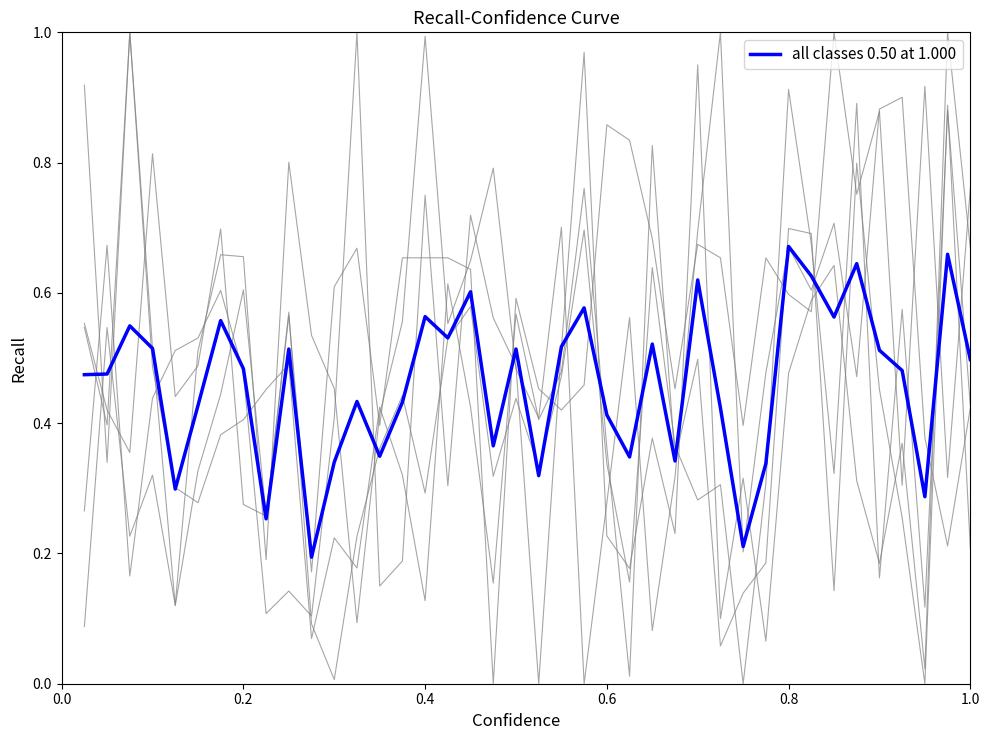

The chart shows a value of 0.1 at 18. True or false?

False